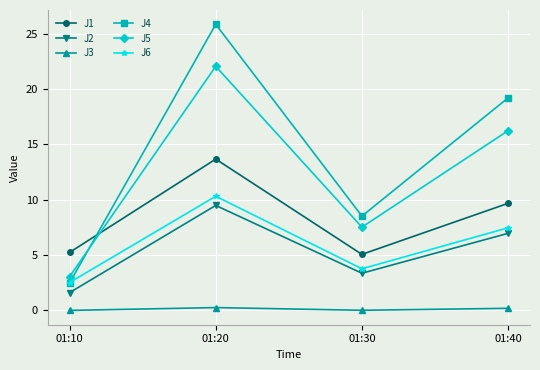

What is the total value across all series at 01:40?

59.7